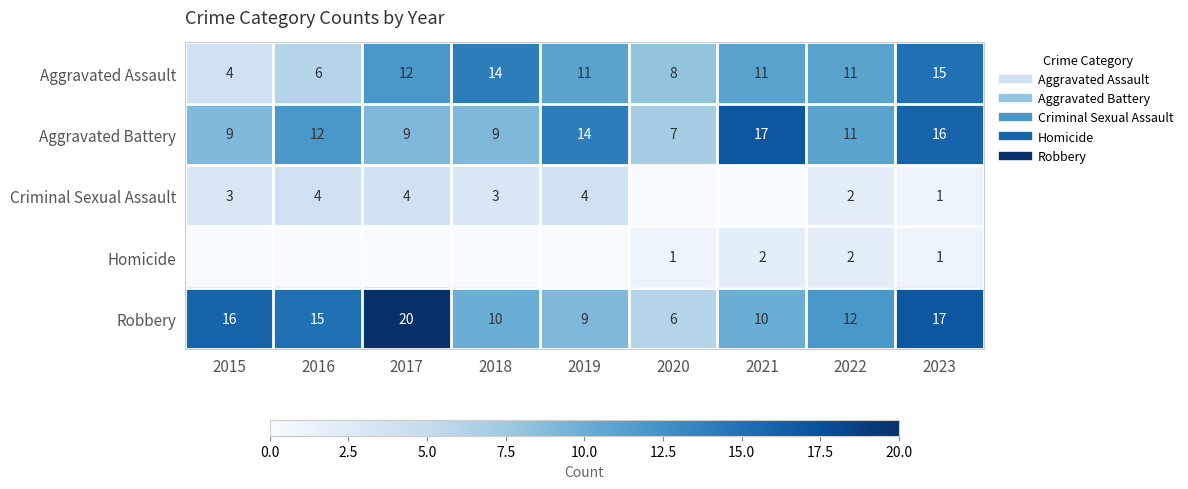

What is the difference between the highest and lowest values at 2015?

16